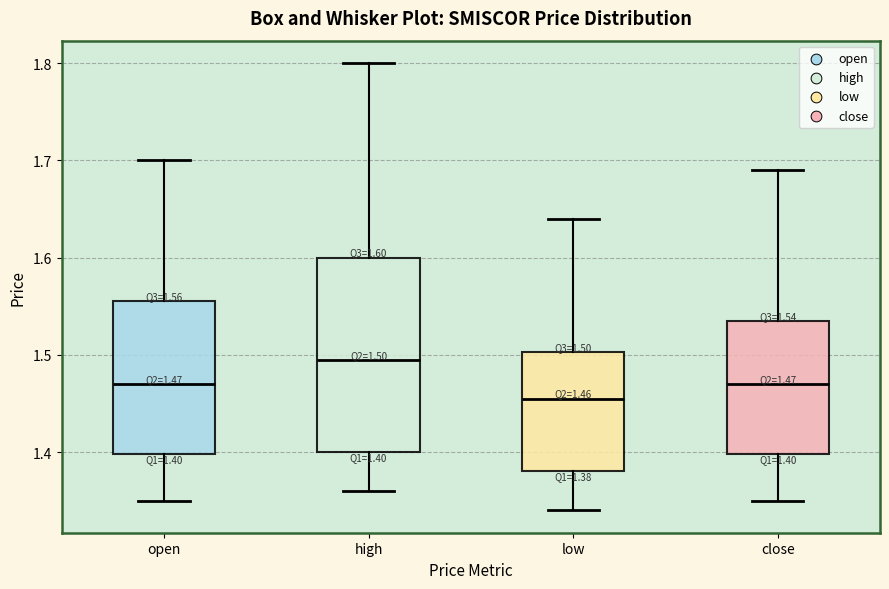

Comparing the boxes themselves (not the whiskers), which one is the tallest?

high